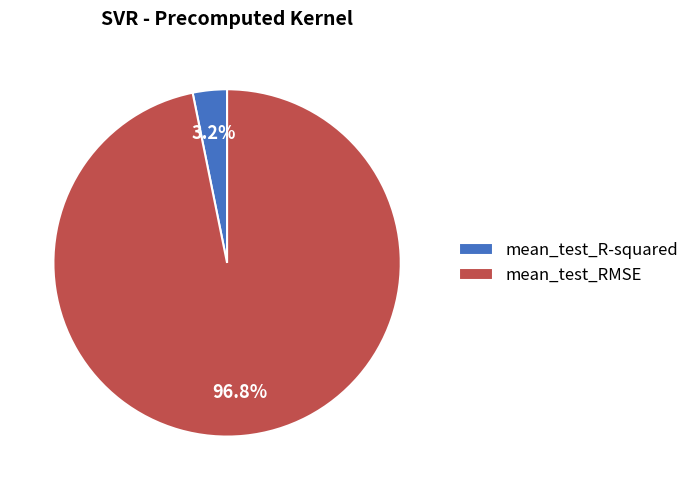

To the nearest percent, what is the average slice percentage?

50%